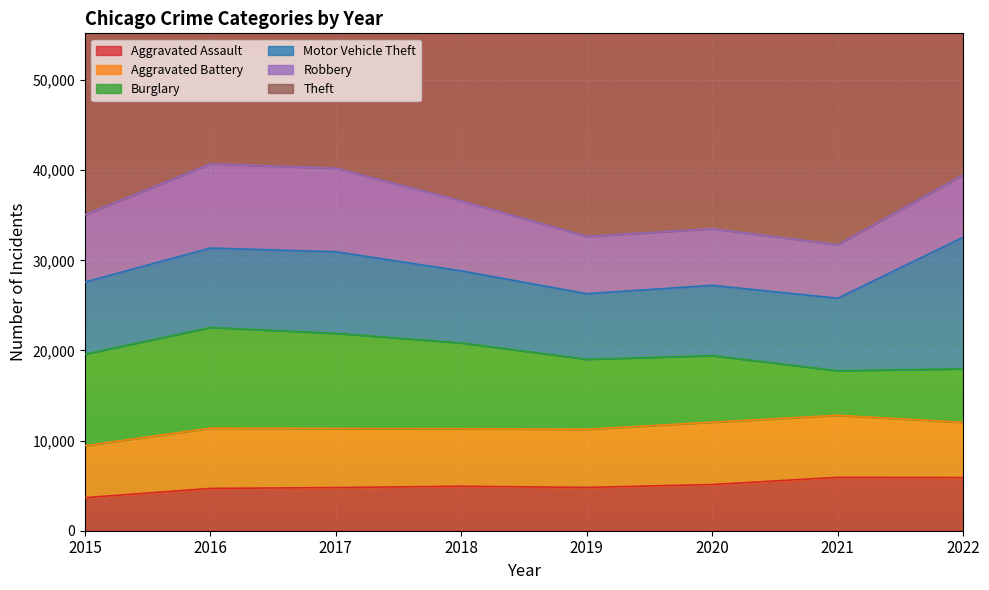

How many lines are shown in the chart?

6